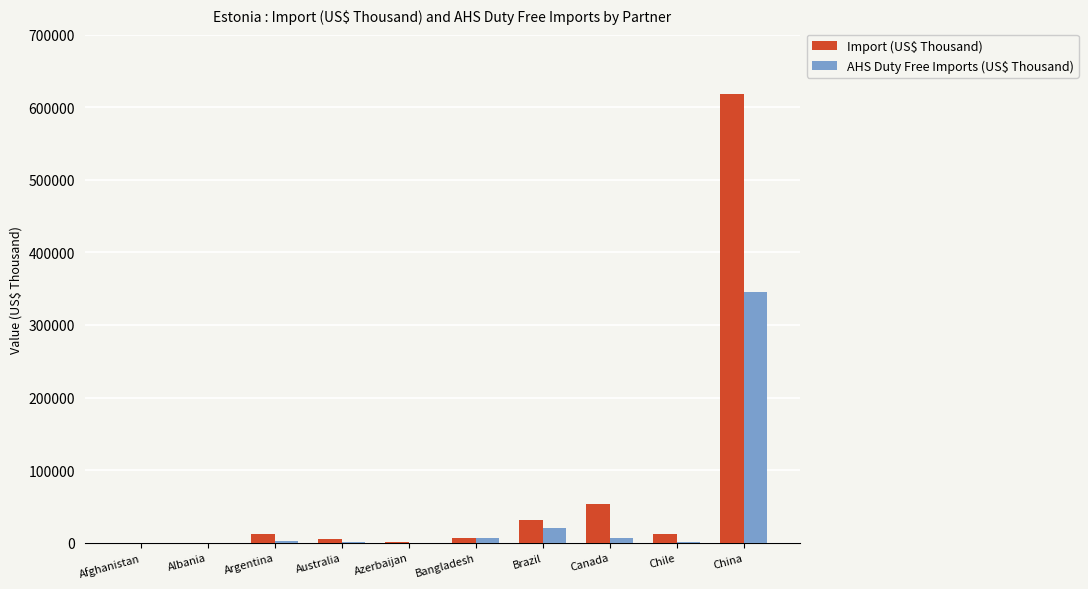

How many groups of bars are there?

10